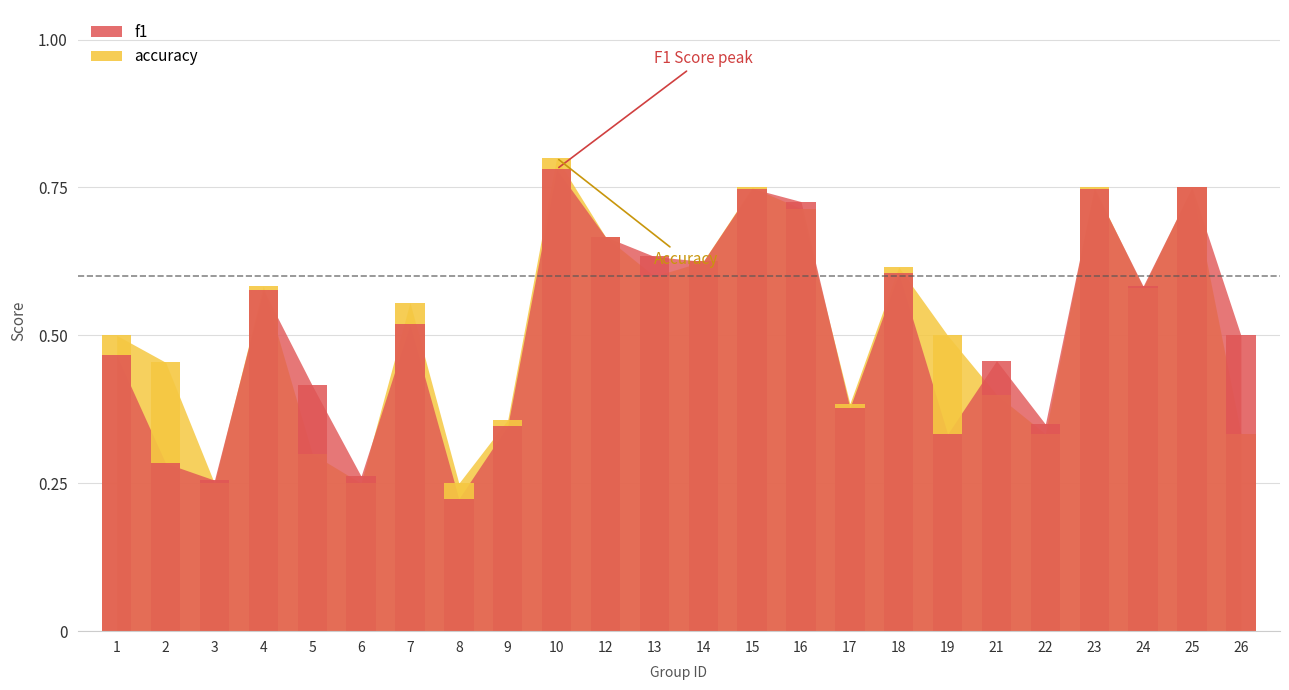

Reading right to left, extract all data points from this chart.

f1: 26=0.5	25=0.8	24=0.6	23=0.7	22=0.4	21=0.5	19=0.3	18=0.6	17=0.4	16=0.7	15=0.7	14=0.6	13=0.6	12=0.7	10=0.8	9=0.3	8=0.2	7=0.5	6=0.3	5=0.4	4=0.6	3=0.3	2=0.3	1=0.5
accuracy: 26=0.3	25=0.8	24=0.6	23=0.8	22=0.3	21=0.4	19=0.5	18=0.6	17=0.4	16=0.7	15=0.8	14=0.6	13=0.6	12=0.7	10=0.8	9=0.4	8=0.2	7=0.6	6=0.2	5=0.3	4=0.6	3=0.2	2=0.5	1=0.5